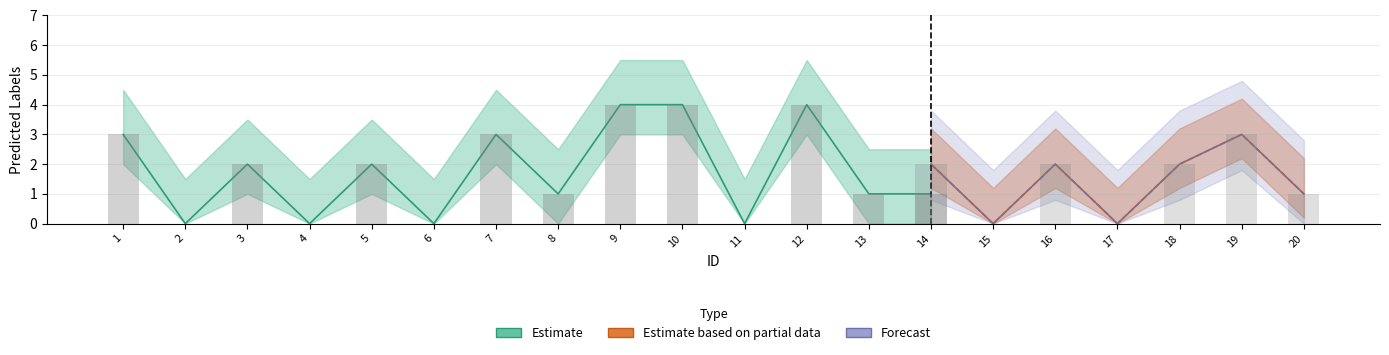

Rank the series by their maximum value, from highest to lowest.

Estimate, Estimate based on partial data, Forecast